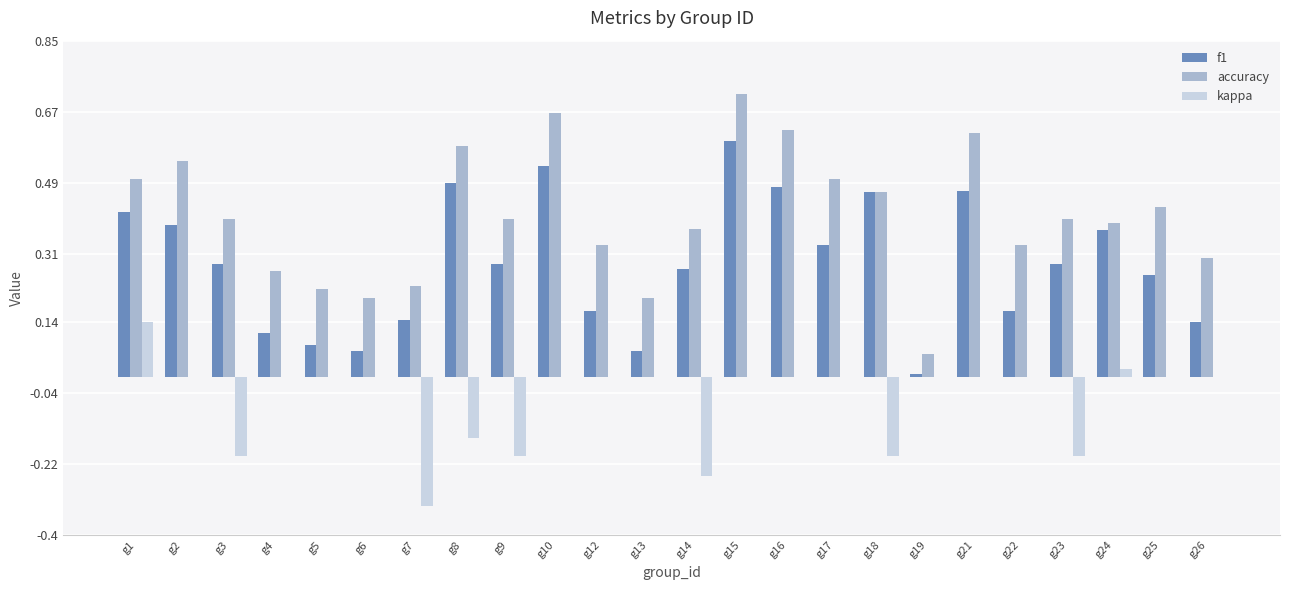

Are the bars horizontal?

No